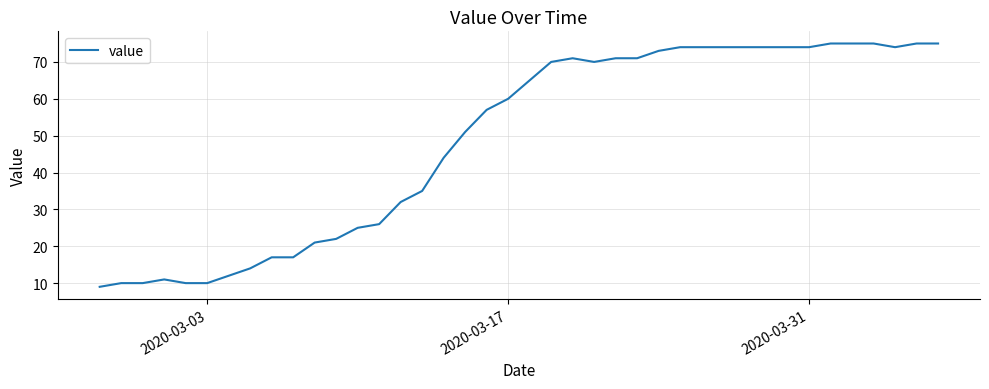

What is the smallest value displayed?

9